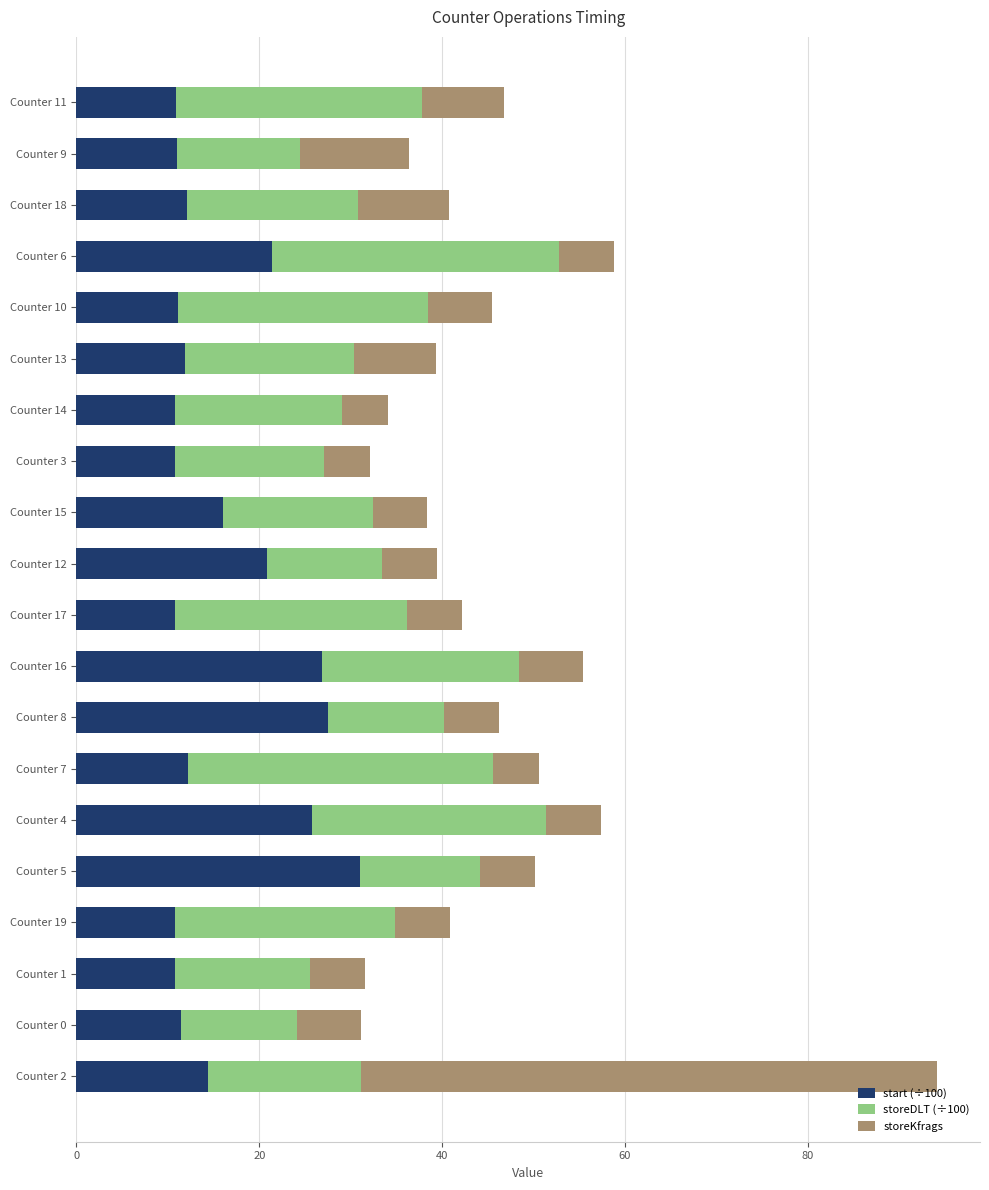

What is the difference between the maximum and minimum values in the start (÷100) series?

20.3